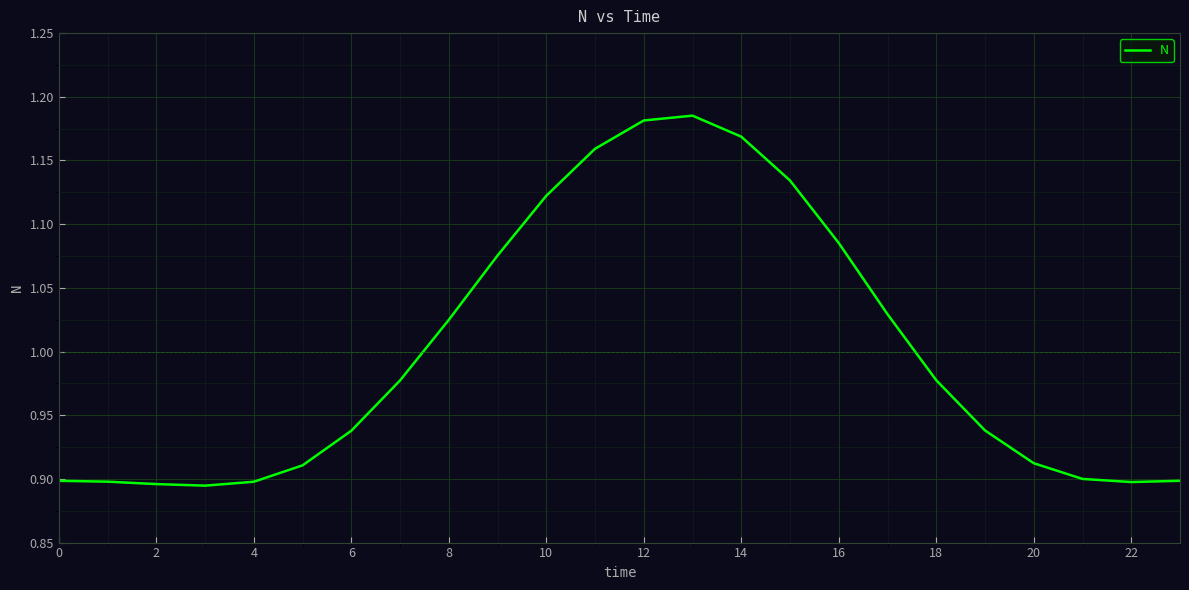

What is the difference between the maximum and minimum values?

0.3